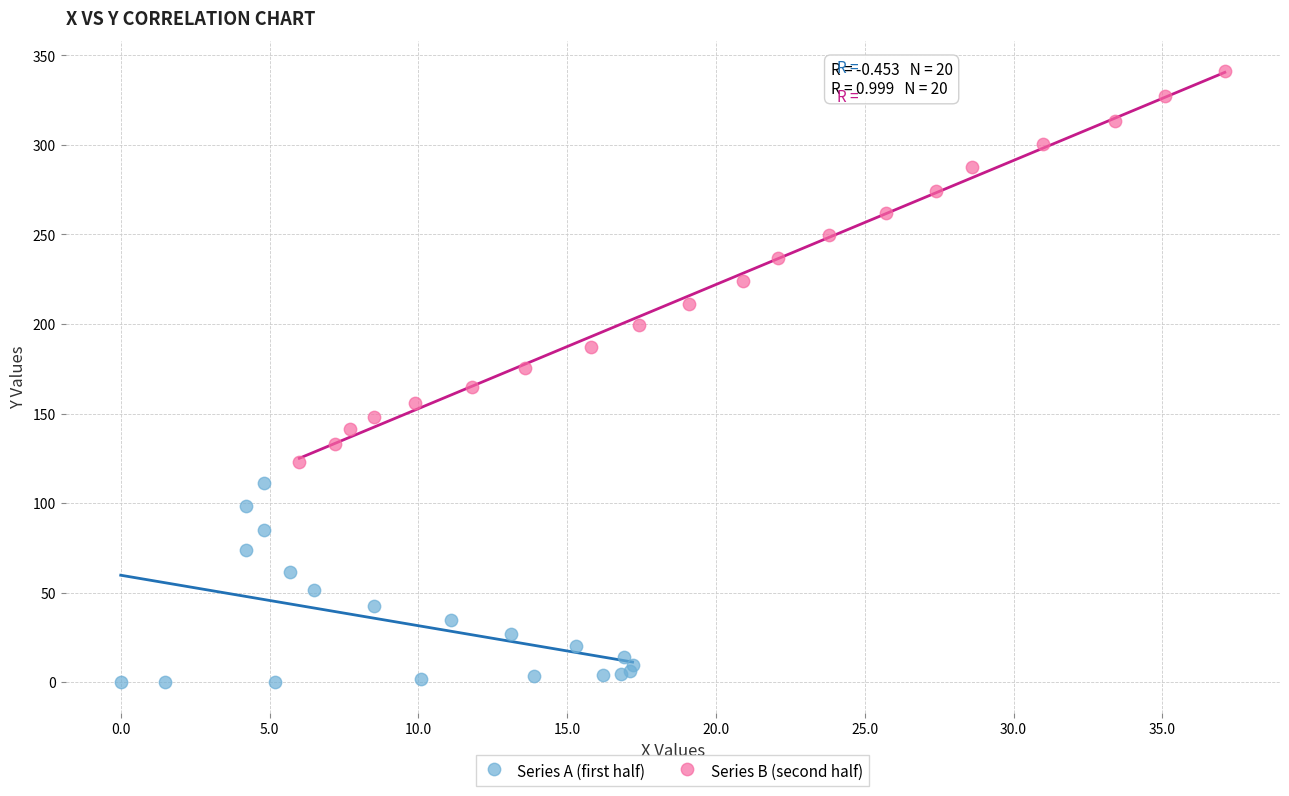

Which series contains the highest Y value?

Series B (second half)